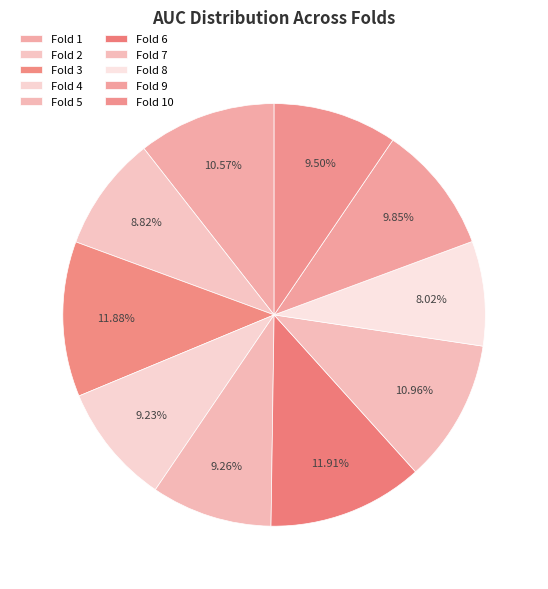

Does Fold 10 represent more than half of the total?

No